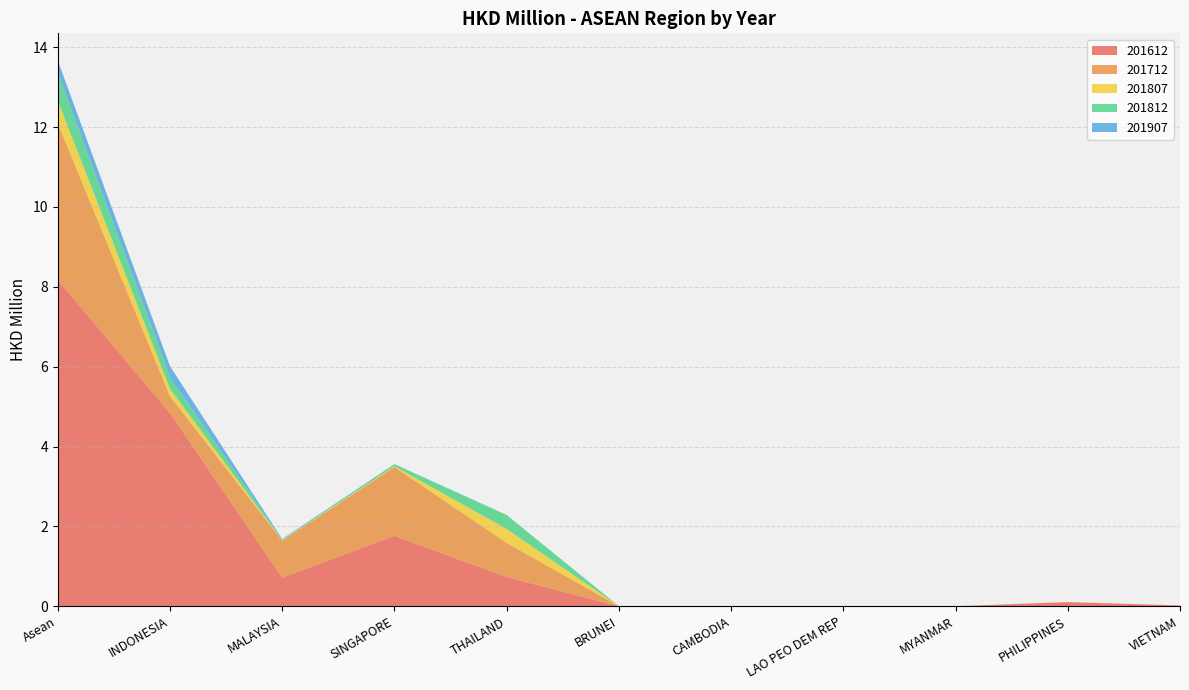

Reading left to right, list all the values displayed in this chart.

201612: Asean=8.2	INDONESIA=4.8	MALAYSIA=0.7	SINGAPORE=1.8	THAILAND=0.7	BRUNEI=0.0	CAMBODIA=0.0	LAO PEO DEM REP=0.0	MYANMAR=0.0	PHILIPPINES=0.1	VIETNAM=0.0
201712: Asean=3.9	INDONESIA=0.4	MALAYSIA=0.9	SINGAPORE=1.7	THAILAND=0.9	BRUNEI=0.0	CAMBODIA=0.0	LAO PEO DEM REP=0.0	MYANMAR=0.0	PHILIPPINES=0.0	VIETNAM=0.0
201807: Asean=0.6	INDONESIA=0.2	MALAYSIA=0.0	SINGAPORE=0.0	THAILAND=0.3	BRUNEI=0.0	CAMBODIA=0.0	LAO PEO DEM REP=0.0	MYANMAR=0.0	PHILIPPINES=0.0	VIETNAM=0.0
201812: Asean=0.7	INDONESIA=0.3	MALAYSIA=0.0	SINGAPORE=0.1	THAILAND=0.3	BRUNEI=0.0	CAMBODIA=0.0	LAO PEO DEM REP=0.0	MYANMAR=0.0	PHILIPPINES=0.0	VIETNAM=0.0
201907: Asean=0.3	INDONESIA=0.3	MALAYSIA=0.0	SINGAPORE=0.0	THAILAND=0.0	BRUNEI=0.0	CAMBODIA=0.0	LAO PEO DEM REP=0.0	MYANMAR=0.0	PHILIPPINES=0.0	VIETNAM=0.0